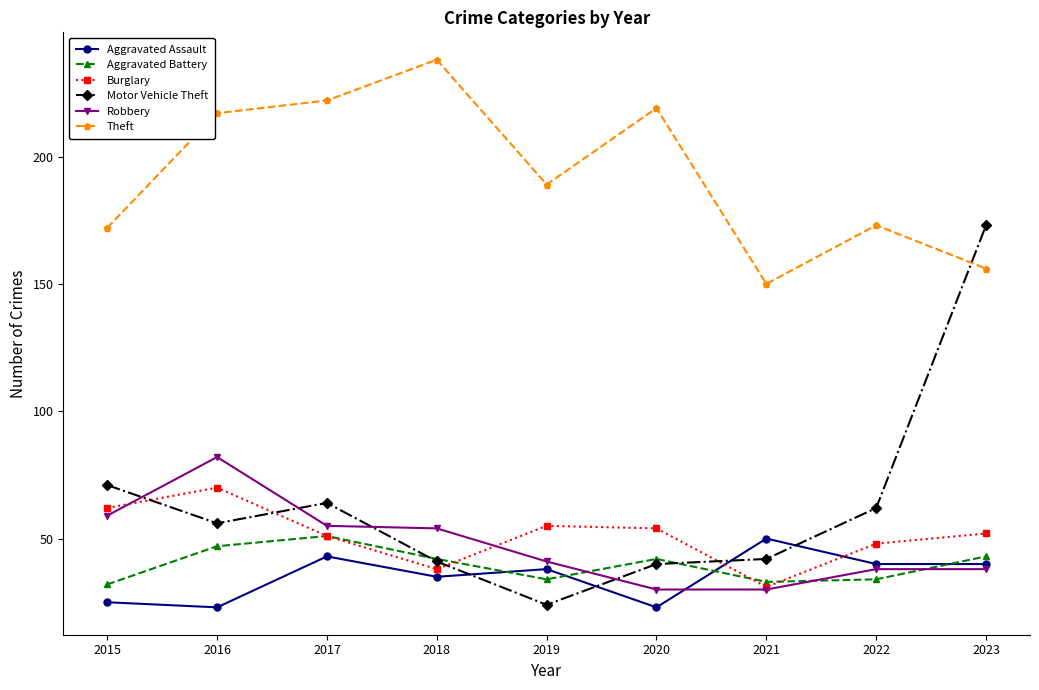

What is the minimum value shown in the chart?

23